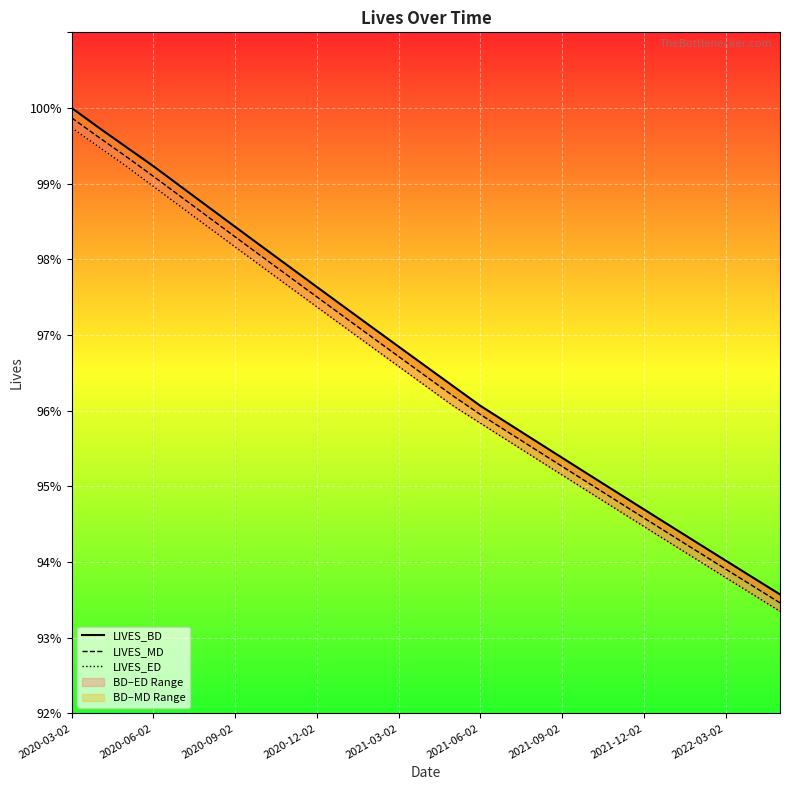

True or false: LIVES_BD has more than 2 points higher than both neighbors.

False